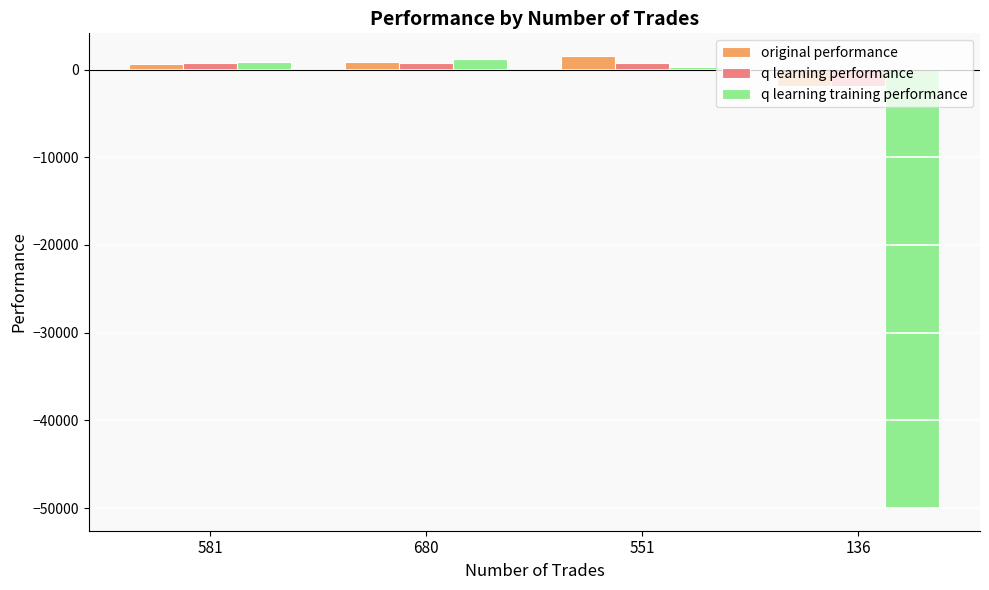

Which series has the largest range (max minus min)?

q learning training performance